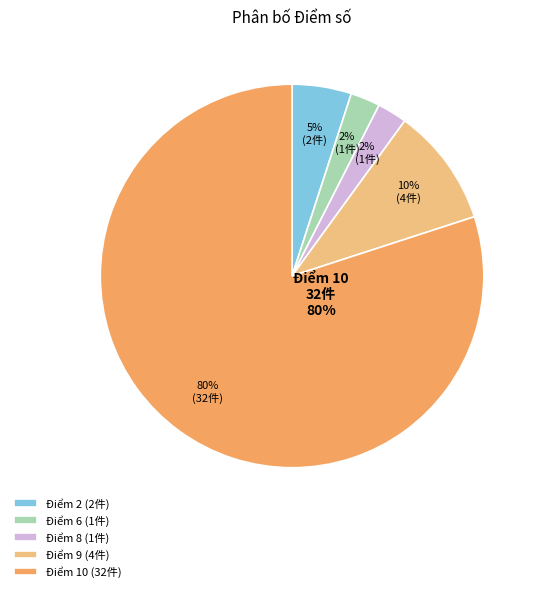

Does 8 account for over 50% of the chart?

No